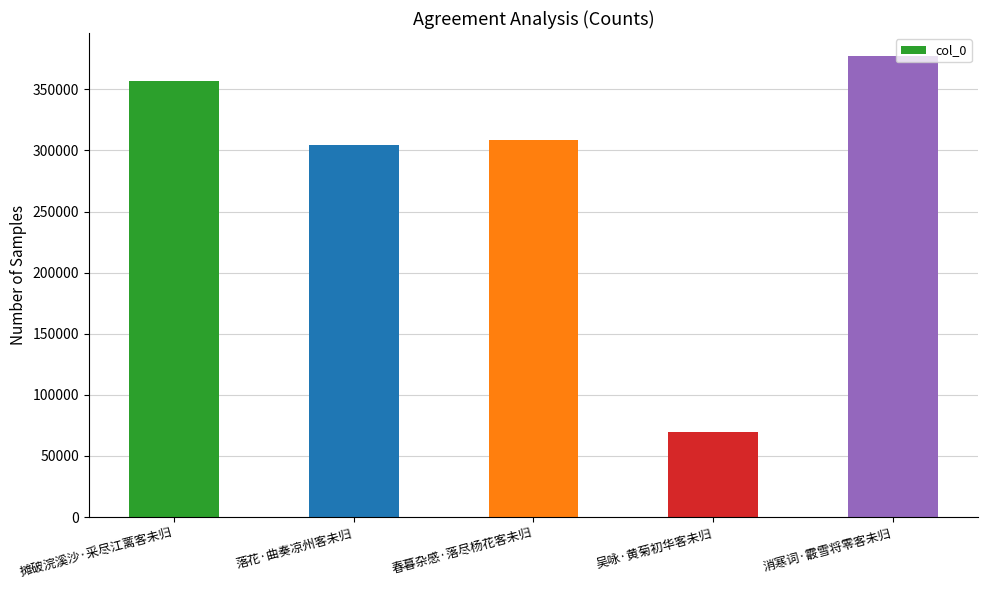

At which label is the value closest to 223380?

落花·曲奏凉州客未归